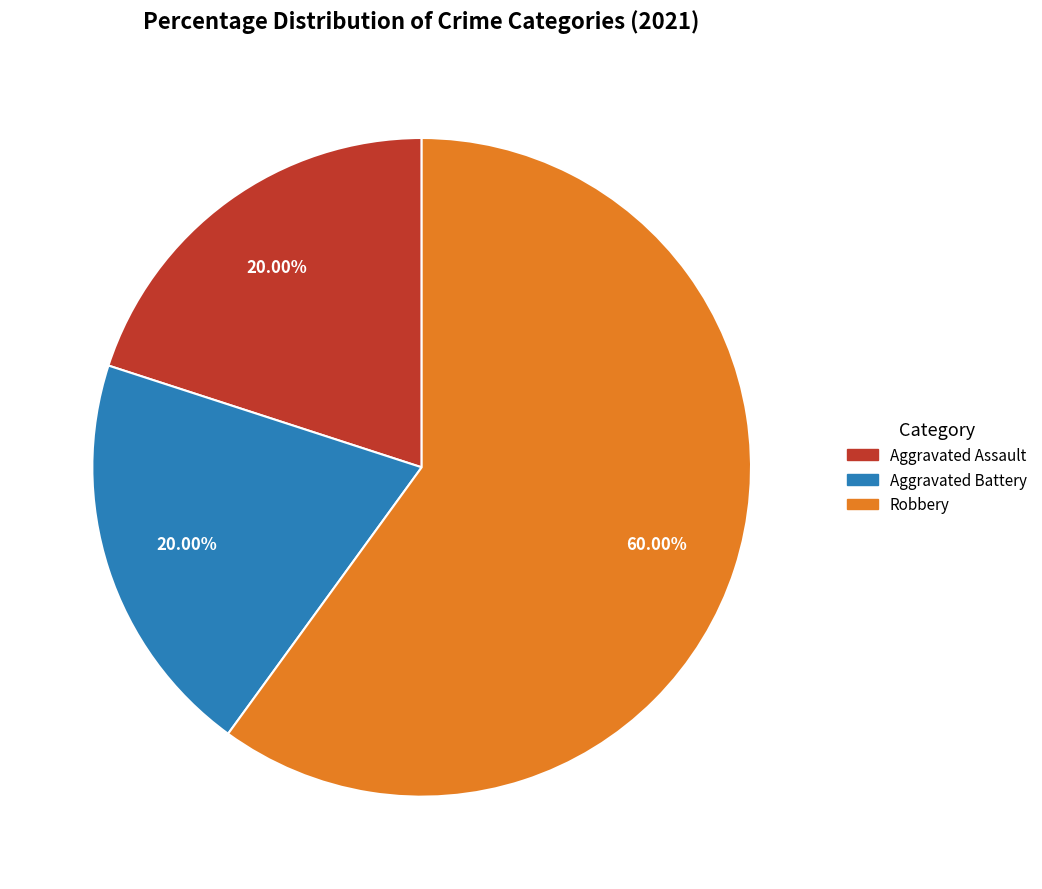

Between Aggravated Assault and Robbery, which is larger?

Robbery